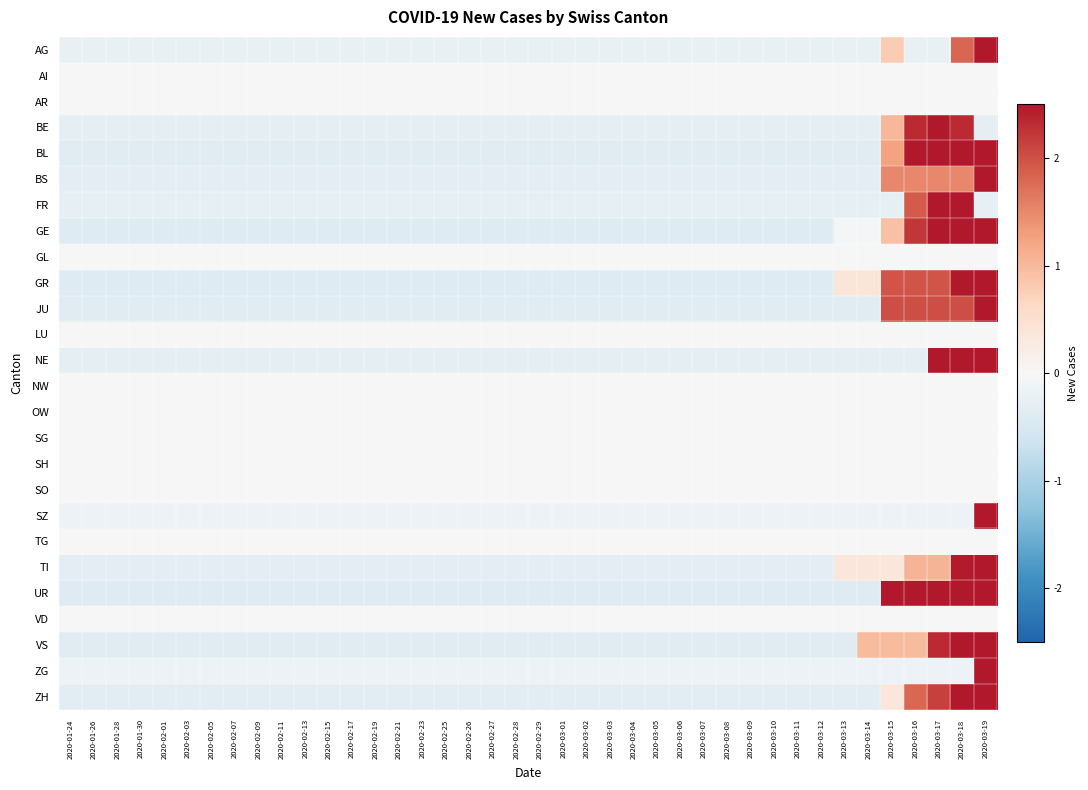

Reading left to right, transcribe all the data shown in this chart.

AG: 2020-01-24=-0.2	2020-01-26=-0.2	2020-01-28=-0.2	2020-01-30=-0.2	2020-02-01=-0.2	2020-02-03=-0.2	2020-02-05=-0.2	2020-02-07=-0.2	2020-02-09=-0.2	2020-02-11=-0.2	2020-02-13=-0.2	2020-02-15=-0.2	2020-02-17=-0.2	2020-02-19=-0.2	2020-02-21=-0.2	2020-02-23=-0.2	2020-02-25=-0.2	2020-02-26=-0.2	2020-02-27=-0.2	2020-02-28=-0.2	2020-02-29=-0.2	2020-03-01=-0.2	2020-03-02=-0.2	2020-03-03=-0.2	2020-03-04=-0.2	2020-03-05=-0.2	2020-03-06=-0.2	2020-03-07=-0.2	2020-03-08=-0.2	2020-03-09=-0.2	2020-03-10=-0.2	2020-03-11=-0.2	2020-03-12=-0.2	2020-03-13=-0.2	2020-03-14=-0.2	2020-03-15=0.8	2020-03-16=-0.2	2020-03-17=-0.2	2020-03-18=1.8	2020-03-19=5.9
AI: 2020-01-24=0.0	2020-01-26=0.0	2020-01-28=0.0	2020-01-30=0.0	2020-02-01=0.0	2020-02-03=0.0	2020-02-05=0.0	2020-02-07=0.0	2020-02-09=0.0	2020-02-11=0.0	2020-02-13=0.0	2020-02-15=0.0	2020-02-17=0.0	2020-02-19=0.0	2020-02-21=0.0	2020-02-23=0.0	2020-02-25=0.0	2020-02-26=0.0	2020-02-27=0.0	2020-02-28=0.0	2020-02-29=0.0	2020-03-01=0.0	2020-03-02=0.0	2020-03-03=0.0	2020-03-04=0.0	2020-03-05=0.0	2020-03-06=0.0	2020-03-07=0.0	2020-03-08=0.0	2020-03-09=0.0	2020-03-10=0.0	2020-03-11=0.0	2020-03-12=0.0	2020-03-13=0.0	2020-03-14=0.0	2020-03-15=0.0	2020-03-16=0.0	2020-03-17=0.0	2020-03-18=0.0	2020-03-19=0.0
AR: 2020-01-24=0.0	2020-01-26=0.0	2020-01-28=0.0	2020-01-30=0.0	2020-02-01=0.0	2020-02-03=0.0	2020-02-05=0.0	2020-02-07=0.0	2020-02-09=0.0	2020-02-11=0.0	2020-02-13=0.0	2020-02-15=0.0	2020-02-17=0.0	2020-02-19=0.0	2020-02-21=0.0	2020-02-23=0.0	2020-02-25=0.0	2020-02-26=0.0	2020-02-27=0.0	2020-02-28=0.0	2020-02-29=0.0	2020-03-01=0.0	2020-03-02=0.0	2020-03-03=0.0	2020-03-04=0.0	2020-03-05=0.0	2020-03-06=0.0	2020-03-07=0.0	2020-03-08=0.0	2020-03-09=0.0	2020-03-10=0.0	2020-03-11=0.0	2020-03-12=0.0	2020-03-13=0.0	2020-03-14=0.0	2020-03-15=0.0	2020-03-16=0.0	2020-03-17=0.0	2020-03-18=0.0	2020-03-19=0.0
BE: 2020-01-24=-0.3	2020-01-26=-0.3	2020-01-28=-0.3	2020-01-30=-0.3	2020-02-01=-0.3	2020-02-03=-0.3	2020-02-05=-0.3	2020-02-07=-0.3	2020-02-09=-0.3	2020-02-11=-0.3	2020-02-13=-0.3	2020-02-15=-0.3	2020-02-17=-0.3	2020-02-19=-0.3	2020-02-21=-0.3	2020-02-23=-0.3	2020-02-25=-0.3	2020-02-26=-0.3	2020-02-27=-0.3	2020-02-28=-0.3	2020-02-29=-0.3	2020-03-01=-0.3	2020-03-02=-0.3	2020-03-03=-0.3	2020-03-04=-0.3	2020-03-05=-0.3	2020-03-06=-0.3	2020-03-07=-0.3	2020-03-08=-0.3	2020-03-09=-0.3	2020-03-10=-0.3	2020-03-11=-0.3	2020-03-12=-0.3	2020-03-13=-0.3	2020-03-14=-0.3	2020-03-15=1.0	2020-03-16=2.3	2020-03-17=5.0	2020-03-18=2.3	2020-03-19=-0.3
BL: 2020-01-24=-0.4	2020-01-26=-0.4	2020-01-28=-0.4	2020-01-30=-0.4	2020-02-01=-0.4	2020-02-03=-0.4	2020-02-05=-0.4	2020-02-07=-0.4	2020-02-09=-0.4	2020-02-11=-0.4	2020-02-13=-0.4	2020-02-15=-0.4	2020-02-17=-0.4	2020-02-19=-0.4	2020-02-21=-0.4	2020-02-23=-0.4	2020-02-25=-0.4	2020-02-26=-0.4	2020-02-27=-0.4	2020-02-28=-0.4	2020-02-29=-0.4	2020-03-01=-0.4	2020-03-02=-0.4	2020-03-03=-0.4	2020-03-04=-0.4	2020-03-05=-0.4	2020-03-06=-0.4	2020-03-07=-0.4	2020-03-08=-0.4	2020-03-09=-0.4	2020-03-10=-0.4	2020-03-11=-0.4	2020-03-12=-0.4	2020-03-13=-0.4	2020-03-14=-0.4	2020-03-15=1.3	2020-03-16=2.9	2020-03-17=2.9	2020-03-18=2.9	2020-03-19=2.9
BS: 2020-01-24=-0.3	2020-01-26=-0.3	2020-01-28=-0.3	2020-01-30=-0.3	2020-02-01=-0.3	2020-02-03=-0.3	2020-02-05=-0.3	2020-02-07=-0.3	2020-02-09=-0.3	2020-02-11=-0.3	2020-02-13=-0.3	2020-02-15=-0.3	2020-02-17=-0.3	2020-02-19=-0.3	2020-02-21=-0.3	2020-02-23=-0.3	2020-02-25=-0.3	2020-02-26=-0.3	2020-02-27=-0.3	2020-02-28=-0.3	2020-02-29=-0.3	2020-03-01=-0.3	2020-03-02=-0.3	2020-03-03=-0.3	2020-03-04=-0.3	2020-03-05=-0.3	2020-03-06=-0.3	2020-03-07=-0.3	2020-03-08=-0.3	2020-03-09=-0.3	2020-03-10=-0.3	2020-03-11=-0.3	2020-03-12=-0.3	2020-03-13=-0.3	2020-03-14=-0.3	2020-03-15=1.5	2020-03-16=1.5	2020-03-17=1.5	2020-03-18=1.5	2020-03-19=5.2
FR: 2020-01-24=-0.3	2020-01-26=-0.3	2020-01-28=-0.3	2020-01-30=-0.3	2020-02-01=-0.3	2020-02-03=-0.3	2020-02-05=-0.3	2020-02-07=-0.3	2020-02-09=-0.3	2020-02-11=-0.3	2020-02-13=-0.3	2020-02-15=-0.3	2020-02-17=-0.3	2020-02-19=-0.3	2020-02-21=-0.3	2020-02-23=-0.3	2020-02-25=-0.3	2020-02-26=-0.3	2020-02-27=-0.3	2020-02-28=-0.3	2020-02-29=-0.3	2020-03-01=-0.3	2020-03-02=-0.3	2020-03-03=-0.3	2020-03-04=-0.3	2020-03-05=-0.3	2020-03-06=-0.3	2020-03-07=-0.3	2020-03-08=-0.3	2020-03-09=-0.3	2020-03-10=-0.3	2020-03-11=-0.3	2020-03-12=-0.3	2020-03-13=-0.3	2020-03-14=-0.3	2020-03-15=-0.3	2020-03-16=1.9	2020-03-17=4.1	2020-03-18=4.1	2020-03-19=-0.3
GE: 2020-01-24=-0.4	2020-01-26=-0.4	2020-01-28=-0.4	2020-01-30=-0.4	2020-02-01=-0.4	2020-02-03=-0.4	2020-02-05=-0.4	2020-02-07=-0.4	2020-02-09=-0.4	2020-02-11=-0.4	2020-02-13=-0.4	2020-02-15=-0.4	2020-02-17=-0.4	2020-02-19=-0.4	2020-02-21=-0.4	2020-02-23=-0.4	2020-02-25=-0.4	2020-02-26=-0.4	2020-02-27=-0.4	2020-02-28=-0.4	2020-02-29=-0.4	2020-03-01=-0.4	2020-03-02=-0.4	2020-03-03=-0.4	2020-03-04=-0.4	2020-03-05=-0.4	2020-03-06=-0.4	2020-03-07=-0.4	2020-03-08=-0.4	2020-03-09=-0.4	2020-03-10=-0.4	2020-03-11=-0.4	2020-03-12=-0.4	2020-03-13=-0.0	2020-03-14=-0.0	2020-03-15=0.9	2020-03-16=2.2	2020-03-17=2.5	2020-03-18=2.9	2020-03-19=3.8
GL: 2020-01-24=0.0	2020-01-26=0.0	2020-01-28=0.0	2020-01-30=0.0	2020-02-01=0.0	2020-02-03=0.0	2020-02-05=0.0	2020-02-07=0.0	2020-02-09=0.0	2020-02-11=0.0	2020-02-13=0.0	2020-02-15=0.0	2020-02-17=0.0	2020-02-19=0.0	2020-02-21=0.0	2020-02-23=0.0	2020-02-25=0.0	2020-02-26=0.0	2020-02-27=0.0	2020-02-28=0.0	2020-02-29=0.0	2020-03-01=0.0	2020-03-02=0.0	2020-03-03=0.0	2020-03-04=0.0	2020-03-05=0.0	2020-03-06=0.0	2020-03-07=0.0	2020-03-08=0.0	2020-03-09=0.0	2020-03-10=0.0	2020-03-11=0.0	2020-03-12=0.0	2020-03-13=0.0	2020-03-14=0.0	2020-03-15=0.0	2020-03-16=0.0	2020-03-17=0.0	2020-03-18=0.0	2020-03-19=0.0
GR: 2020-01-24=-0.4	2020-01-26=-0.4	2020-01-28=-0.4	2020-01-30=-0.4	2020-02-01=-0.4	2020-02-03=-0.4	2020-02-05=-0.4	2020-02-07=-0.4	2020-02-09=-0.4	2020-02-11=-0.4	2020-02-13=-0.4	2020-02-15=-0.4	2020-02-17=-0.4	2020-02-19=-0.4	2020-02-21=-0.4	2020-02-23=-0.4	2020-02-25=-0.4	2020-02-26=-0.4	2020-02-27=-0.4	2020-02-28=-0.4	2020-02-29=-0.4	2020-03-01=-0.4	2020-03-02=-0.4	2020-03-03=-0.4	2020-03-04=-0.4	2020-03-05=-0.4	2020-03-06=-0.4	2020-03-07=-0.4	2020-03-08=-0.4	2020-03-09=-0.4	2020-03-10=-0.4	2020-03-11=-0.4	2020-03-12=-0.4	2020-03-13=0.4	2020-03-14=0.4	2020-03-15=2.0	2020-03-16=2.0	2020-03-17=2.0	2020-03-18=3.2	2020-03-19=3.6
JU: 2020-01-24=-0.4	2020-01-26=-0.4	2020-01-28=-0.4	2020-01-30=-0.4	2020-02-01=-0.4	2020-02-03=-0.4	2020-02-05=-0.4	2020-02-07=-0.4	2020-02-09=-0.4	2020-02-11=-0.4	2020-02-13=-0.4	2020-02-15=-0.4	2020-02-17=-0.4	2020-02-19=-0.4	2020-02-21=-0.4	2020-02-23=-0.4	2020-02-25=-0.4	2020-02-26=-0.4	2020-02-27=-0.4	2020-02-28=-0.4	2020-02-29=-0.4	2020-03-01=-0.4	2020-03-02=-0.4	2020-03-03=-0.4	2020-03-04=-0.4	2020-03-05=-0.4	2020-03-06=-0.4	2020-03-07=-0.4	2020-03-08=-0.4	2020-03-09=-0.4	2020-03-10=-0.4	2020-03-11=-0.4	2020-03-12=-0.4	2020-03-13=-0.4	2020-03-14=-0.4	2020-03-15=2.0	2020-03-16=2.0	2020-03-17=2.0	2020-03-18=2.0	2020-03-19=4.4
LU: 2020-01-24=0.0	2020-01-26=0.0	2020-01-28=0.0	2020-01-30=0.0	2020-02-01=0.0	2020-02-03=0.0	2020-02-05=0.0	2020-02-07=0.0	2020-02-09=0.0	2020-02-11=0.0	2020-02-13=0.0	2020-02-15=0.0	2020-02-17=0.0	2020-02-19=0.0	2020-02-21=0.0	2020-02-23=0.0	2020-02-25=0.0	2020-02-26=0.0	2020-02-27=0.0	2020-02-28=0.0	2020-02-29=0.0	2020-03-01=0.0	2020-03-02=0.0	2020-03-03=0.0	2020-03-04=0.0	2020-03-05=0.0	2020-03-06=0.0	2020-03-07=0.0	2020-03-08=0.0	2020-03-09=0.0	2020-03-10=0.0	2020-03-11=0.0	2020-03-12=0.0	2020-03-13=0.0	2020-03-14=0.0	2020-03-15=0.0	2020-03-16=0.0	2020-03-17=0.0	2020-03-18=0.0	2020-03-19=0.0
NE: 2020-01-24=-0.3	2020-01-26=-0.3	2020-01-28=-0.3	2020-01-30=-0.3	2020-02-01=-0.3	2020-02-03=-0.3	2020-02-05=-0.3	2020-02-07=-0.3	2020-02-09=-0.3	2020-02-11=-0.3	2020-02-13=-0.3	2020-02-15=-0.3	2020-02-17=-0.3	2020-02-19=-0.3	2020-02-21=-0.3	2020-02-23=-0.3	2020-02-25=-0.3	2020-02-26=-0.3	2020-02-27=-0.3	2020-02-28=-0.3	2020-02-29=-0.3	2020-03-01=-0.3	2020-03-02=-0.3	2020-03-03=-0.3	2020-03-04=-0.3	2020-03-05=-0.3	2020-03-06=-0.3	2020-03-07=-0.3	2020-03-08=-0.3	2020-03-09=-0.3	2020-03-10=-0.3	2020-03-11=-0.3	2020-03-12=-0.3	2020-03-13=-0.3	2020-03-14=-0.3	2020-03-15=-0.3	2020-03-16=-0.3	2020-03-17=3.5	2020-03-18=3.5	2020-03-19=3.5
NW: 2020-01-24=0.0	2020-01-26=0.0	2020-01-28=0.0	2020-01-30=0.0	2020-02-01=0.0	2020-02-03=0.0	2020-02-05=0.0	2020-02-07=0.0	2020-02-09=0.0	2020-02-11=0.0	2020-02-13=0.0	2020-02-15=0.0	2020-02-17=0.0	2020-02-19=0.0	2020-02-21=0.0	2020-02-23=0.0	2020-02-25=0.0	2020-02-26=0.0	2020-02-27=0.0	2020-02-28=0.0	2020-02-29=0.0	2020-03-01=0.0	2020-03-02=0.0	2020-03-03=0.0	2020-03-04=0.0	2020-03-05=0.0	2020-03-06=0.0	2020-03-07=0.0	2020-03-08=0.0	2020-03-09=0.0	2020-03-10=0.0	2020-03-11=0.0	2020-03-12=0.0	2020-03-13=0.0	2020-03-14=0.0	2020-03-15=0.0	2020-03-16=0.0	2020-03-17=0.0	2020-03-18=0.0	2020-03-19=0.0
OW: 2020-01-24=0.0	2020-01-26=0.0	2020-01-28=0.0	2020-01-30=0.0	2020-02-01=0.0	2020-02-03=0.0	2020-02-05=0.0	2020-02-07=0.0	2020-02-09=0.0	2020-02-11=0.0	2020-02-13=0.0	2020-02-15=0.0	2020-02-17=0.0	2020-02-19=0.0	2020-02-21=0.0	2020-02-23=0.0	2020-02-25=0.0	2020-02-26=0.0	2020-02-27=0.0	2020-02-28=0.0	2020-02-29=0.0	2020-03-01=0.0	2020-03-02=0.0	2020-03-03=0.0	2020-03-04=0.0	2020-03-05=0.0	2020-03-06=0.0	2020-03-07=0.0	2020-03-08=0.0	2020-03-09=0.0	2020-03-10=0.0	2020-03-11=0.0	2020-03-12=0.0	2020-03-13=0.0	2020-03-14=0.0	2020-03-15=0.0	2020-03-16=0.0	2020-03-17=0.0	2020-03-18=0.0	2020-03-19=0.0
SG: 2020-01-24=0.0	2020-01-26=0.0	2020-01-28=0.0	2020-01-30=0.0	2020-02-01=0.0	2020-02-03=0.0	2020-02-05=0.0	2020-02-07=0.0	2020-02-09=0.0	2020-02-11=0.0	2020-02-13=0.0	2020-02-15=0.0	2020-02-17=0.0	2020-02-19=0.0	2020-02-21=0.0	2020-02-23=0.0	2020-02-25=0.0	2020-02-26=0.0	2020-02-27=0.0	2020-02-28=0.0	2020-02-29=0.0	2020-03-01=0.0	2020-03-02=0.0	2020-03-03=0.0	2020-03-04=0.0	2020-03-05=0.0	2020-03-06=0.0	2020-03-07=0.0	2020-03-08=0.0	2020-03-09=0.0	2020-03-10=0.0	2020-03-11=0.0	2020-03-12=0.0	2020-03-13=0.0	2020-03-14=0.0	2020-03-15=0.0	2020-03-16=0.0	2020-03-17=0.0	2020-03-18=0.0	2020-03-19=0.0
SH: 2020-01-24=0.0	2020-01-26=0.0	2020-01-28=0.0	2020-01-30=0.0	2020-02-01=0.0	2020-02-03=0.0	2020-02-05=0.0	2020-02-07=0.0	2020-02-09=0.0	2020-02-11=0.0	2020-02-13=0.0	2020-02-15=0.0	2020-02-17=0.0	2020-02-19=0.0	2020-02-21=0.0	2020-02-23=0.0	2020-02-25=0.0	2020-02-26=0.0	2020-02-27=0.0	2020-02-28=0.0	2020-02-29=0.0	2020-03-01=0.0	2020-03-02=0.0	2020-03-03=0.0	2020-03-04=0.0	2020-03-05=0.0	2020-03-06=0.0	2020-03-07=0.0	2020-03-08=0.0	2020-03-09=0.0	2020-03-10=0.0	2020-03-11=0.0	2020-03-12=0.0	2020-03-13=0.0	2020-03-14=0.0	2020-03-15=0.0	2020-03-16=0.0	2020-03-17=0.0	2020-03-18=0.0	2020-03-19=0.0
SO: 2020-01-24=0.0	2020-01-26=0.0	2020-01-28=0.0	2020-01-30=0.0	2020-02-01=0.0	2020-02-03=0.0	2020-02-05=0.0	2020-02-07=0.0	2020-02-09=0.0	2020-02-11=0.0	2020-02-13=0.0	2020-02-15=0.0	2020-02-17=0.0	2020-02-19=0.0	2020-02-21=0.0	2020-02-23=0.0	2020-02-25=0.0	2020-02-26=0.0	2020-02-27=0.0	2020-02-28=0.0	2020-02-29=0.0	2020-03-01=0.0	2020-03-02=0.0	2020-03-03=0.0	2020-03-04=0.0	2020-03-05=0.0	2020-03-06=0.0	2020-03-07=0.0	2020-03-08=0.0	2020-03-09=0.0	2020-03-10=0.0	2020-03-11=0.0	2020-03-12=0.0	2020-03-13=0.0	2020-03-14=0.0	2020-03-15=0.0	2020-03-16=0.0	2020-03-17=0.0	2020-03-18=0.0	2020-03-19=0.0
SZ: 2020-01-24=-0.2	2020-01-26=-0.2	2020-01-28=-0.2	2020-01-30=-0.2	2020-02-01=-0.2	2020-02-03=-0.2	2020-02-05=-0.2	2020-02-07=-0.2	2020-02-09=-0.2	2020-02-11=-0.2	2020-02-13=-0.2	2020-02-15=-0.2	2020-02-17=-0.2	2020-02-19=-0.2	2020-02-21=-0.2	2020-02-23=-0.2	2020-02-25=-0.2	2020-02-26=-0.2	2020-02-27=-0.2	2020-02-28=-0.2	2020-02-29=-0.2	2020-03-01=-0.2	2020-03-02=-0.2	2020-03-03=-0.2	2020-03-04=-0.2	2020-03-05=-0.2	2020-03-06=-0.2	2020-03-07=-0.2	2020-03-08=-0.2	2020-03-09=-0.2	2020-03-10=-0.2	2020-03-11=-0.2	2020-03-12=-0.2	2020-03-13=-0.2	2020-03-14=-0.2	2020-03-15=-0.2	2020-03-16=-0.2	2020-03-17=-0.2	2020-03-18=-0.2	2020-03-19=6.2
TG: 2020-01-24=0.0	2020-01-26=0.0	2020-01-28=0.0	2020-01-30=0.0	2020-02-01=0.0	2020-02-03=0.0	2020-02-05=0.0	2020-02-07=0.0	2020-02-09=0.0	2020-02-11=0.0	2020-02-13=0.0	2020-02-15=0.0	2020-02-17=0.0	2020-02-19=0.0	2020-02-21=0.0	2020-02-23=0.0	2020-02-25=0.0	2020-02-26=0.0	2020-02-27=0.0	2020-02-28=0.0	2020-02-29=0.0	2020-03-01=0.0	2020-03-02=0.0	2020-03-03=0.0	2020-03-04=0.0	2020-03-05=0.0	2020-03-06=0.0	2020-03-07=0.0	2020-03-08=0.0	2020-03-09=0.0	2020-03-10=0.0	2020-03-11=0.0	2020-03-12=0.0	2020-03-13=0.0	2020-03-14=0.0	2020-03-15=0.0	2020-03-16=0.0	2020-03-17=0.0	2020-03-18=0.0	2020-03-19=0.0
TI: 2020-01-24=-0.3	2020-01-26=-0.3	2020-01-28=-0.3	2020-01-30=-0.3	2020-02-01=-0.3	2020-02-03=-0.3	2020-02-05=-0.3	2020-02-07=-0.3	2020-02-09=-0.3	2020-02-11=-0.3	2020-02-13=-0.3	2020-02-15=-0.3	2020-02-17=-0.3	2020-02-19=-0.3	2020-02-21=-0.3	2020-02-23=-0.3	2020-02-25=-0.3	2020-02-26=-0.3	2020-02-27=-0.3	2020-02-28=-0.3	2020-02-29=-0.3	2020-03-01=-0.3	2020-03-02=-0.3	2020-03-03=-0.3	2020-03-04=-0.3	2020-03-05=-0.3	2020-03-06=-0.3	2020-03-07=-0.3	2020-03-08=-0.3	2020-03-09=-0.3	2020-03-10=-0.3	2020-03-11=-0.3	2020-03-12=-0.3	2020-03-13=0.4	2020-03-14=0.4	2020-03-15=0.4	2020-03-16=1.1	2020-03-17=1.1	2020-03-18=2.5	2020-03-19=5.3
UR: 2020-01-24=-0.4	2020-01-26=-0.4	2020-01-28=-0.4	2020-01-30=-0.4	2020-02-01=-0.4	2020-02-03=-0.4	2020-02-05=-0.4	2020-02-07=-0.4	2020-02-09=-0.4	2020-02-11=-0.4	2020-02-13=-0.4	2020-02-15=-0.4	2020-02-17=-0.4	2020-02-19=-0.4	2020-02-21=-0.4	2020-02-23=-0.4	2020-02-25=-0.4	2020-02-26=-0.4	2020-02-27=-0.4	2020-02-28=-0.4	2020-02-29=-0.4	2020-03-01=-0.4	2020-03-02=-0.4	2020-03-03=-0.4	2020-03-04=-0.4	2020-03-05=-0.4	2020-03-06=-0.4	2020-03-07=-0.4	2020-03-08=-0.4	2020-03-09=-0.4	2020-03-10=-0.4	2020-03-11=-0.4	2020-03-12=-0.4	2020-03-13=-0.4	2020-03-14=-0.4	2020-03-15=2.6	2020-03-16=2.6	2020-03-17=2.6	2020-03-18=2.6	2020-03-19=2.6
VD: 2020-01-24=0.0	2020-01-26=0.0	2020-01-28=0.0	2020-01-30=0.0	2020-02-01=0.0	2020-02-03=0.0	2020-02-05=0.0	2020-02-07=0.0	2020-02-09=0.0	2020-02-11=0.0	2020-02-13=0.0	2020-02-15=0.0	2020-02-17=0.0	2020-02-19=0.0	2020-02-21=0.0	2020-02-23=0.0	2020-02-25=0.0	2020-02-26=0.0	2020-02-27=0.0	2020-02-28=0.0	2020-02-29=0.0	2020-03-01=0.0	2020-03-02=0.0	2020-03-03=0.0	2020-03-04=0.0	2020-03-05=0.0	2020-03-06=0.0	2020-03-07=0.0	2020-03-08=0.0	2020-03-09=0.0	2020-03-10=0.0	2020-03-11=0.0	2020-03-12=0.0	2020-03-13=0.0	2020-03-14=0.0	2020-03-15=0.0	2020-03-16=0.0	2020-03-17=0.0	2020-03-18=0.0	2020-03-19=0.0
VS: 2020-01-24=-0.4	2020-01-26=-0.4	2020-01-28=-0.4	2020-01-30=-0.4	2020-02-01=-0.4	2020-02-03=-0.4	2020-02-05=-0.4	2020-02-07=-0.4	2020-02-09=-0.4	2020-02-11=-0.4	2020-02-13=-0.4	2020-02-15=-0.4	2020-02-17=-0.4	2020-02-19=-0.4	2020-02-21=-0.4	2020-02-23=-0.4	2020-02-25=-0.4	2020-02-26=-0.4	2020-02-27=-0.4	2020-02-28=-0.4	2020-02-29=-0.4	2020-03-01=-0.4	2020-03-02=-0.4	2020-03-03=-0.4	2020-03-04=-0.4	2020-03-05=-0.4	2020-03-06=-0.4	2020-03-07=-0.4	2020-03-08=-0.4	2020-03-09=-0.4	2020-03-10=-0.4	2020-03-11=-0.4	2020-03-12=-0.4	2020-03-13=-0.4	2020-03-14=1.0	2020-03-15=1.0	2020-03-16=1.0	2020-03-17=2.3	2020-03-18=3.7	2020-03-19=3.7
ZG: 2020-01-24=-0.2	2020-01-26=-0.2	2020-01-28=-0.2	2020-01-30=-0.2	2020-02-01=-0.2	2020-02-03=-0.2	2020-02-05=-0.2	2020-02-07=-0.2	2020-02-09=-0.2	2020-02-11=-0.2	2020-02-13=-0.2	2020-02-15=-0.2	2020-02-17=-0.2	2020-02-19=-0.2	2020-02-21=-0.2	2020-02-23=-0.2	2020-02-25=-0.2	2020-02-26=-0.2	2020-02-27=-0.2	2020-02-28=-0.2	2020-02-29=-0.2	2020-03-01=-0.2	2020-03-02=-0.2	2020-03-03=-0.2	2020-03-04=-0.2	2020-03-05=-0.2	2020-03-06=-0.2	2020-03-07=-0.2	2020-03-08=-0.2	2020-03-09=-0.2	2020-03-10=-0.2	2020-03-11=-0.2	2020-03-12=-0.2	2020-03-13=-0.2	2020-03-14=-0.2	2020-03-15=-0.2	2020-03-16=-0.2	2020-03-17=-0.2	2020-03-18=-0.2	2020-03-19=6.2
ZH: 2020-01-24=-0.3	2020-01-26=-0.3	2020-01-28=-0.3	2020-01-30=-0.3	2020-02-01=-0.3	2020-02-03=-0.3	2020-02-05=-0.3	2020-02-07=-0.3	2020-02-09=-0.3	2020-02-11=-0.3	2020-02-13=-0.3	2020-02-15=-0.3	2020-02-17=-0.3	2020-02-19=-0.3	2020-02-21=-0.3	2020-02-23=-0.3	2020-02-25=-0.3	2020-02-26=-0.3	2020-02-27=-0.3	2020-02-28=-0.3	2020-02-29=-0.3	2020-03-01=-0.3	2020-03-02=-0.3	2020-03-03=-0.3	2020-03-04=-0.3	2020-03-05=-0.3	2020-03-06=-0.3	2020-03-07=-0.3	2020-03-08=-0.3	2020-03-09=-0.3	2020-03-10=-0.3	2020-03-11=-0.3	2020-03-12=-0.3	2020-03-13=-0.3	2020-03-14=-0.3	2020-03-15=0.4	2020-03-16=1.8	2020-03-17=2.1	2020-03-18=3.2	2020-03-19=4.2